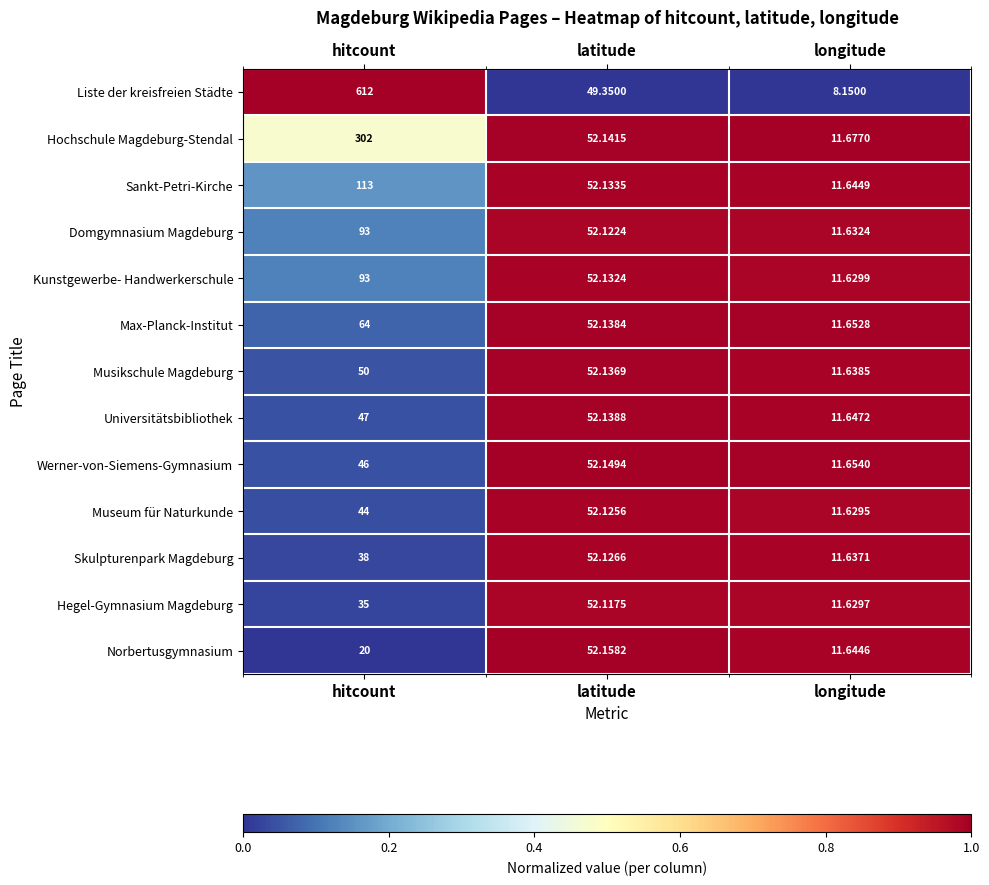

Is the value of Domgymnasium Magdeburg at latitude greater than the value of Norbertusgymnasium at longitude?

Yes